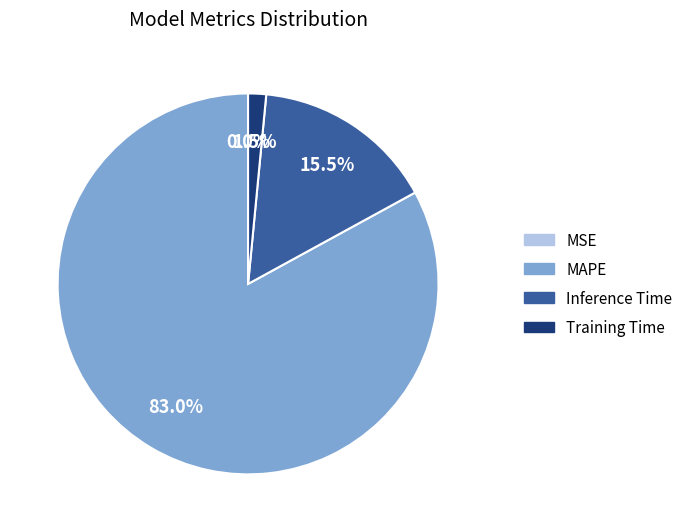

Does Inference Time represent more than half of the total?

No